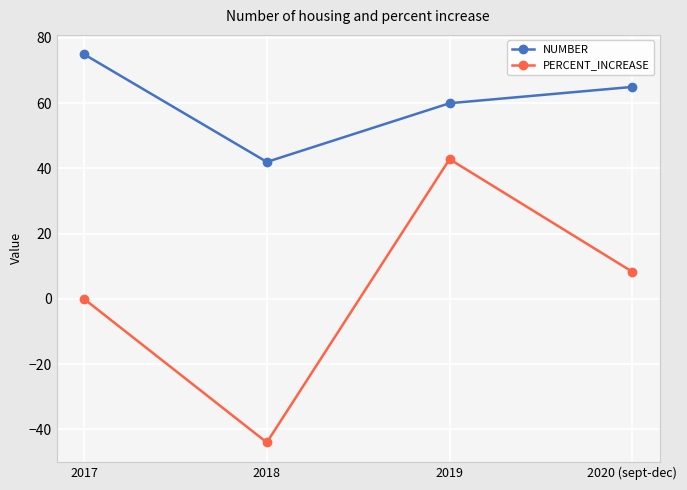

Where does the NUMBER series first go above 65?

2017